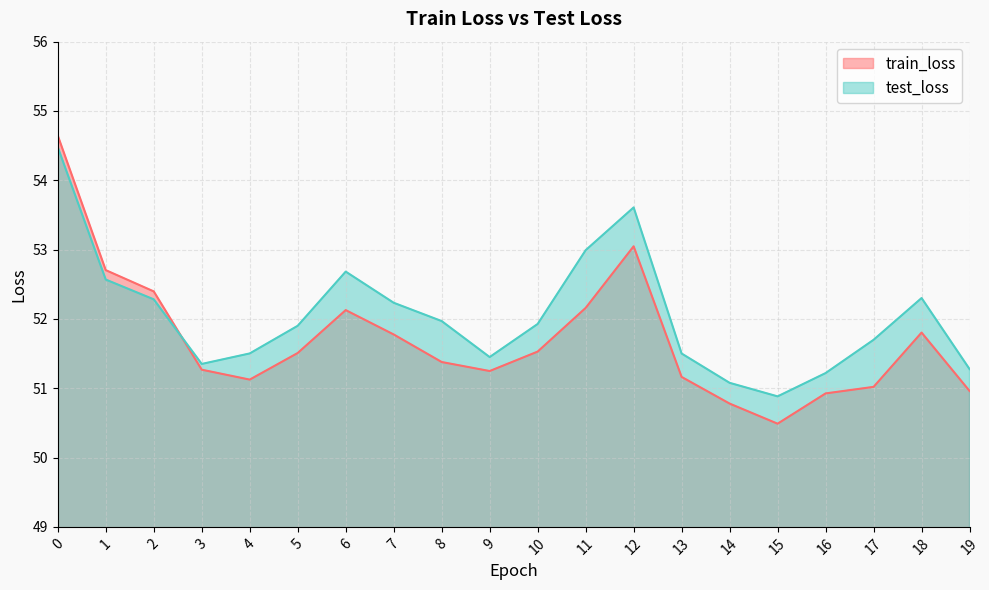

What is the sum of all train_loss values?

1034.0